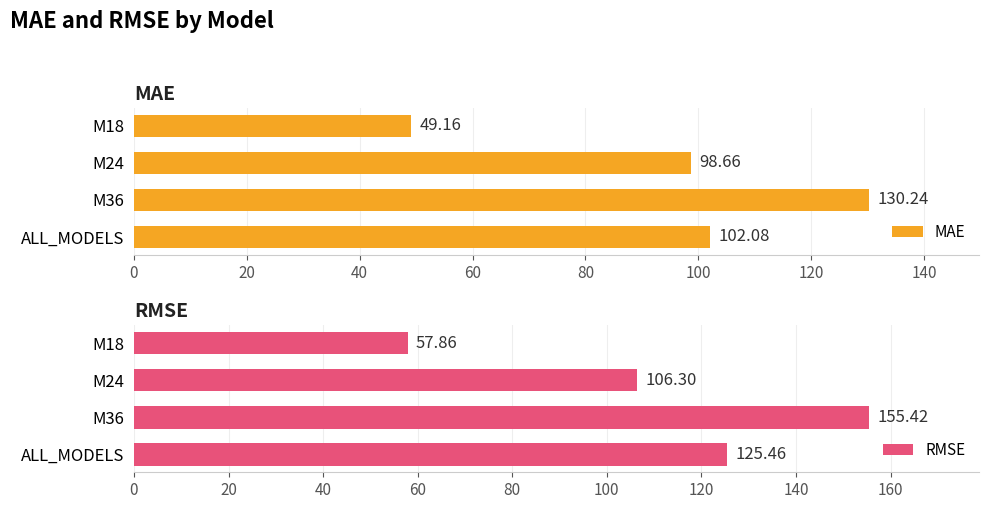

What is the sum of the RMSE values at M36 and M18?

213.3